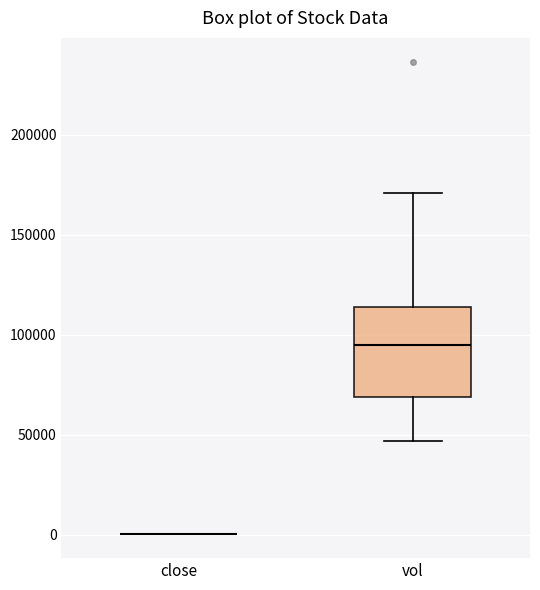

Reading left to right, read every box against the y-axis: the position of its median line, the range the box covers, and the ends of its whiskers. The values are not printed on the chart, so give them approximately, as read against the axis.

close: box collapsed to a line at 0, whiskers 0 to 0
vol: median 95000, box 70000 to 115000, whiskers 45000 to 170000